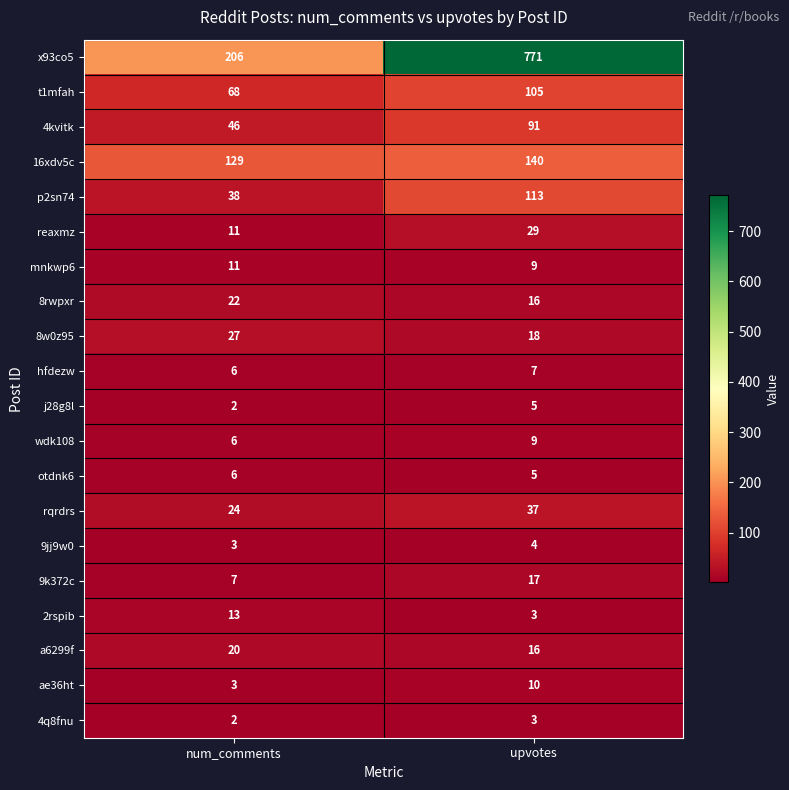

True or false: wdk108 has a value of 13 at upvotes.

False